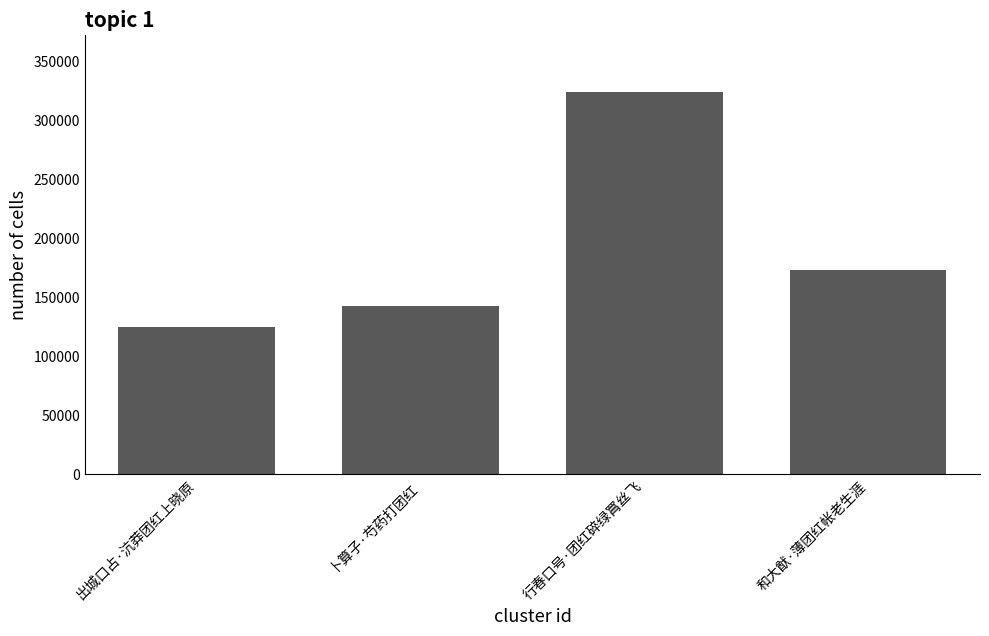

True or false: the data shows 324015 at 行春口号·团红碎绿罥丝飞.

True